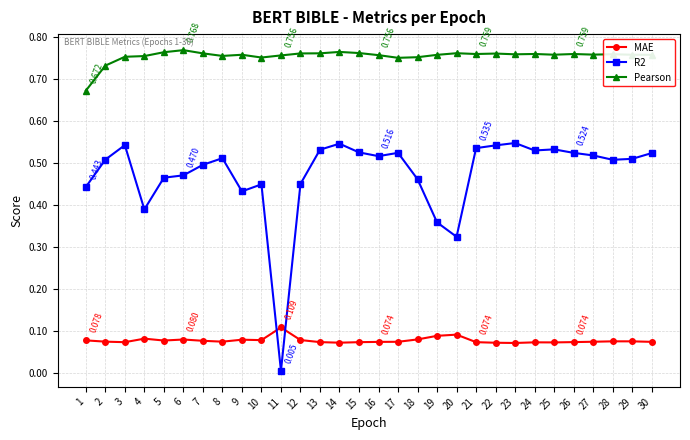

Between which two adjacent categories do R2 and MAE first intersect?

10 and 11